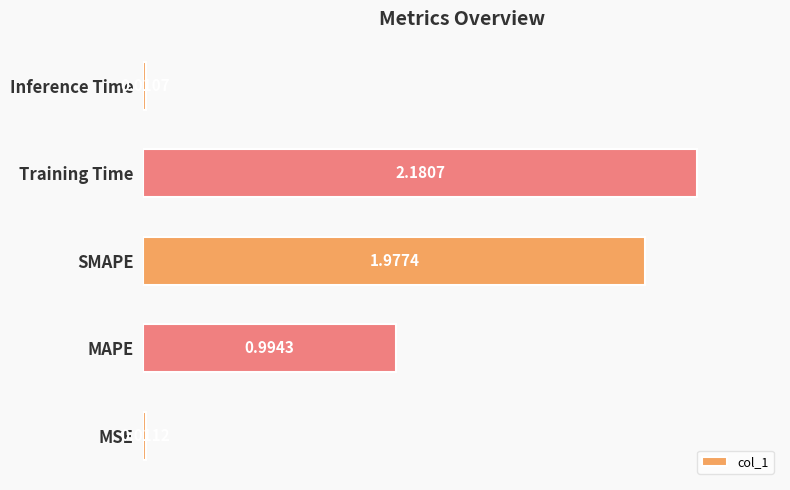

At which category does the chart reach its minimum across all series?

Inference Time